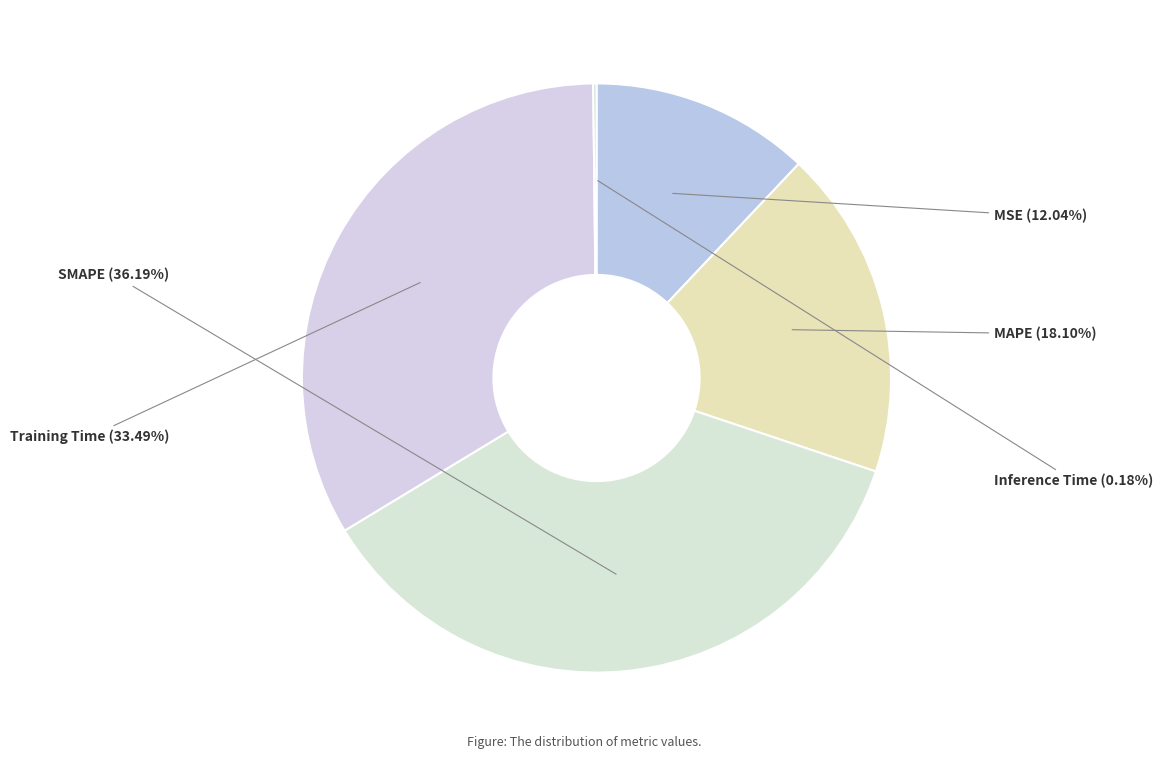

Which slice is the largest?

SMAPE